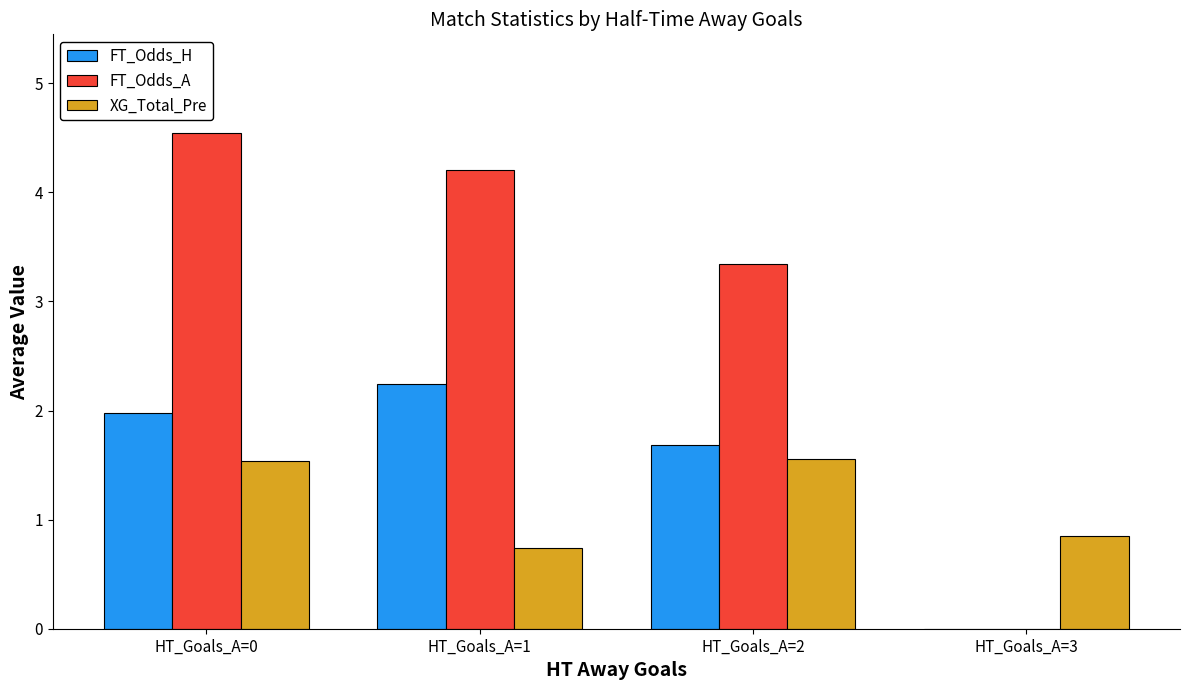

Between HT_Goals_A=0 and HT_Goals_A=3, which series saw the biggest shift?

FT_Odds_A